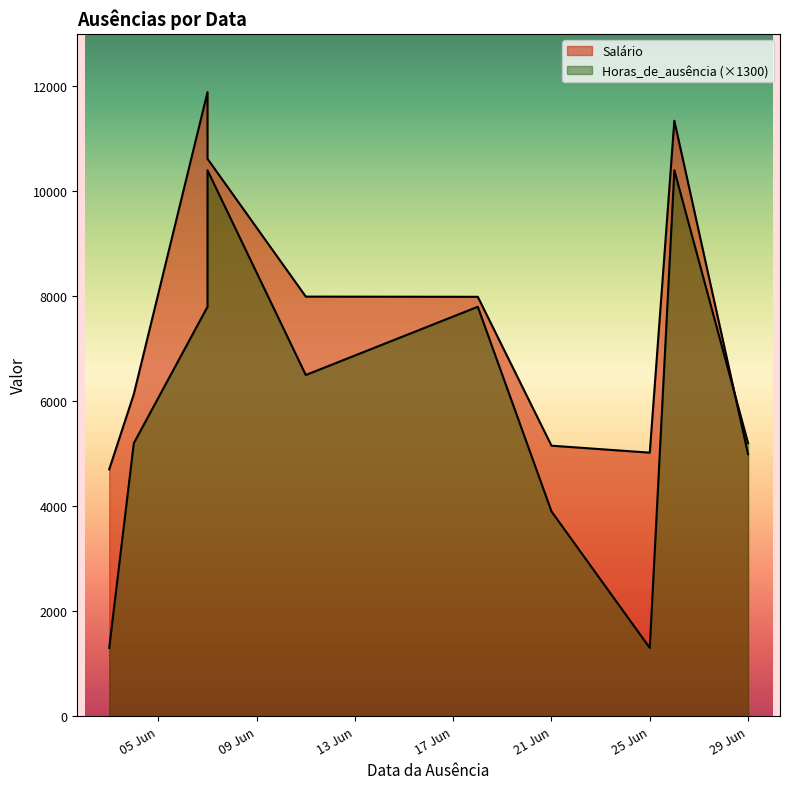

What is the sum of all Horas_de_ausência values?

59800.0